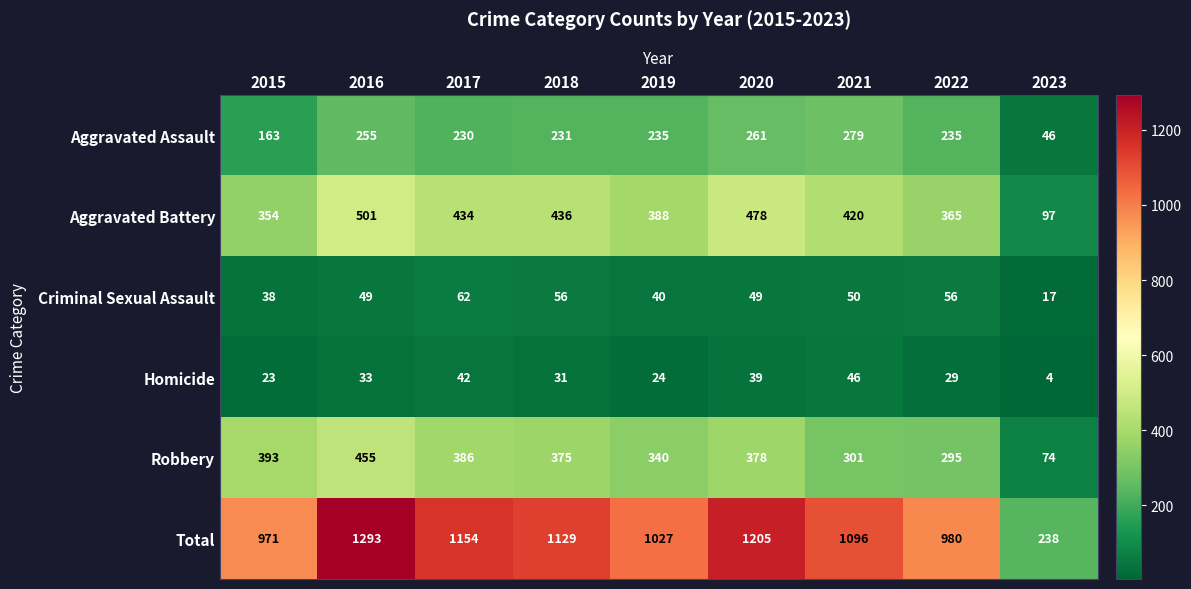

Read the Total value at 2022, to the nearest 50.

1000